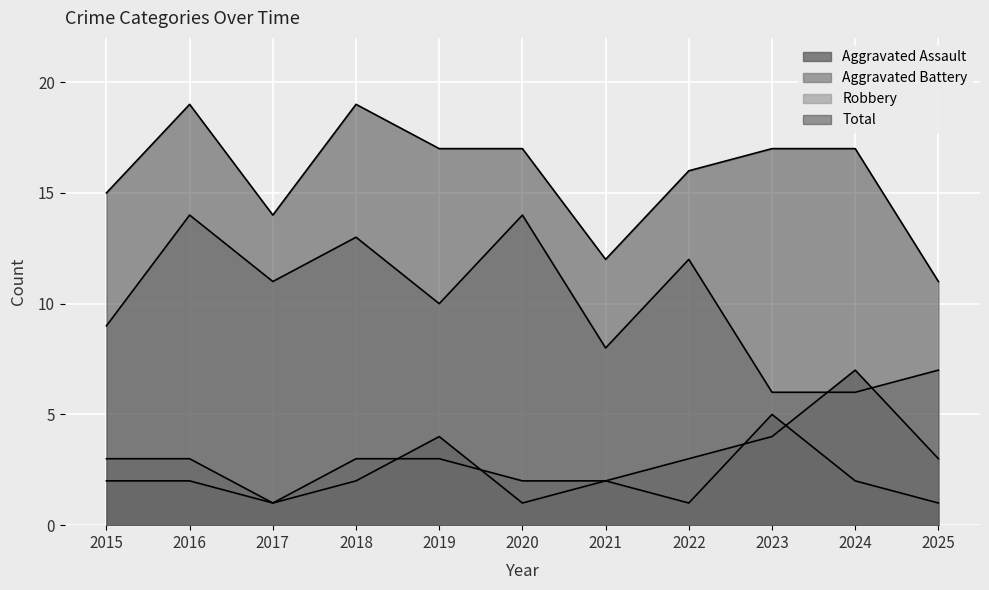

True or false: Robbery has a value of 6 at 2019.

False